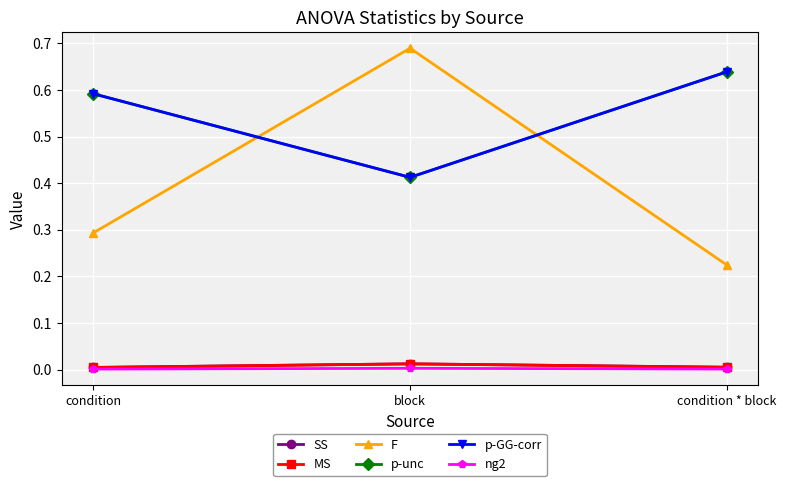

Reading right to left, extract all data points from this chart.

SS: 0.0	0.0	0.0
MS: 0.0	0.0	0.0
F: 0.2	0.7	0.3
p-unc: 0.6	0.4	0.6
p-GG-corr: 0.6	0.4	0.6
ng2: 0.0	0.0	0.0